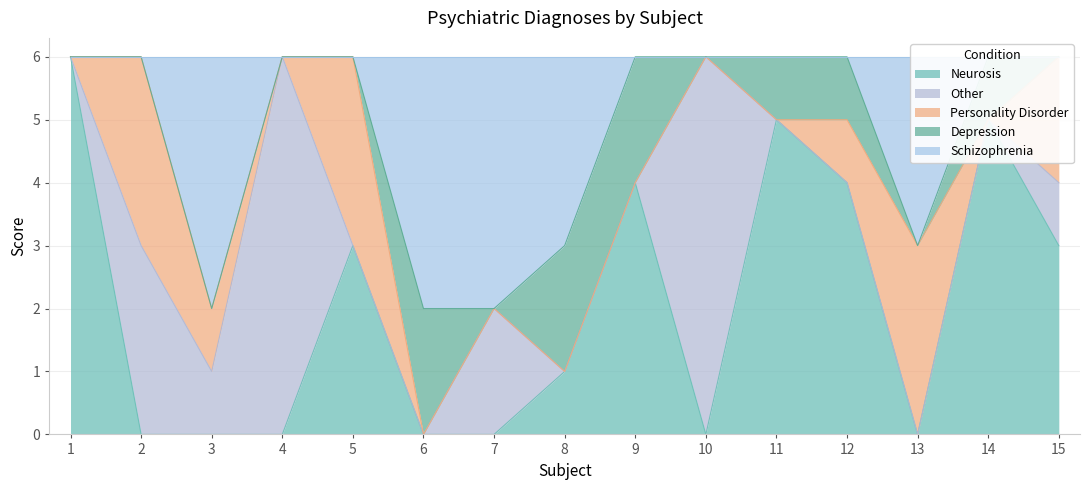

At which category does the chart reach its minimum across all series?

2